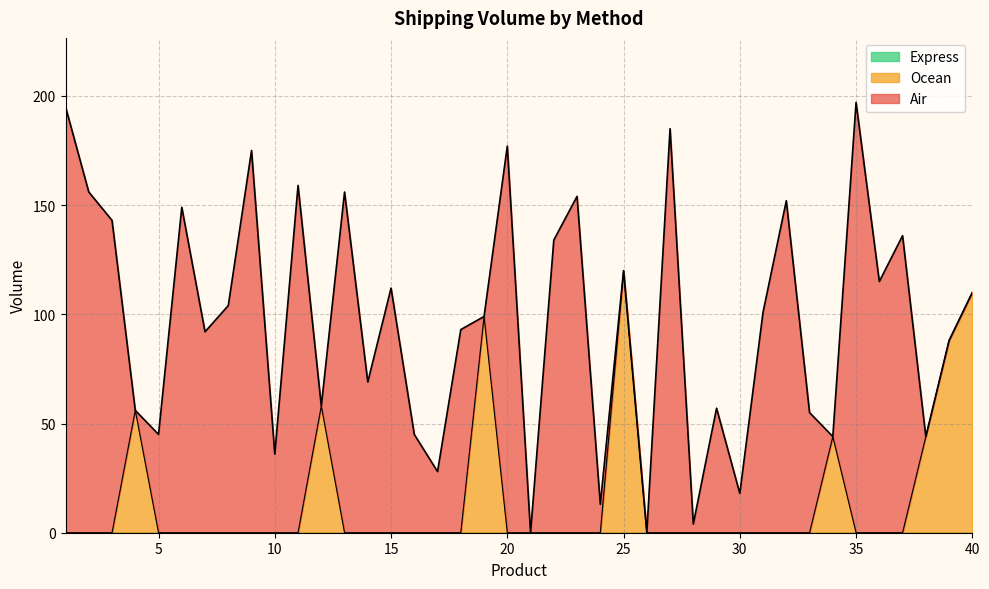

How many lines are shown in the chart?

3